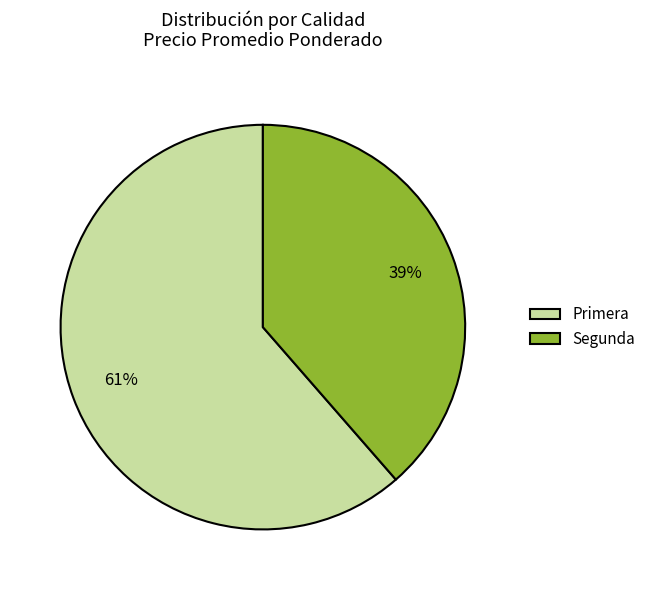

Is Primera the majority of the pie?

Yes